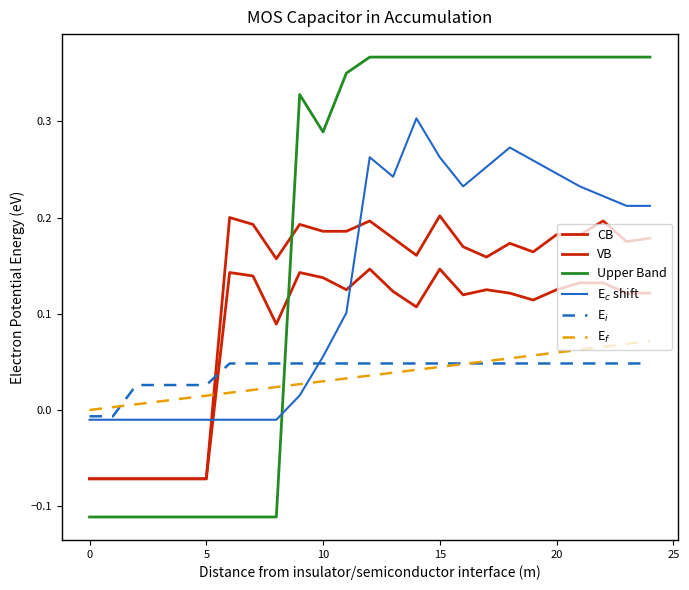

How many values in Upper Band are below zero?

9